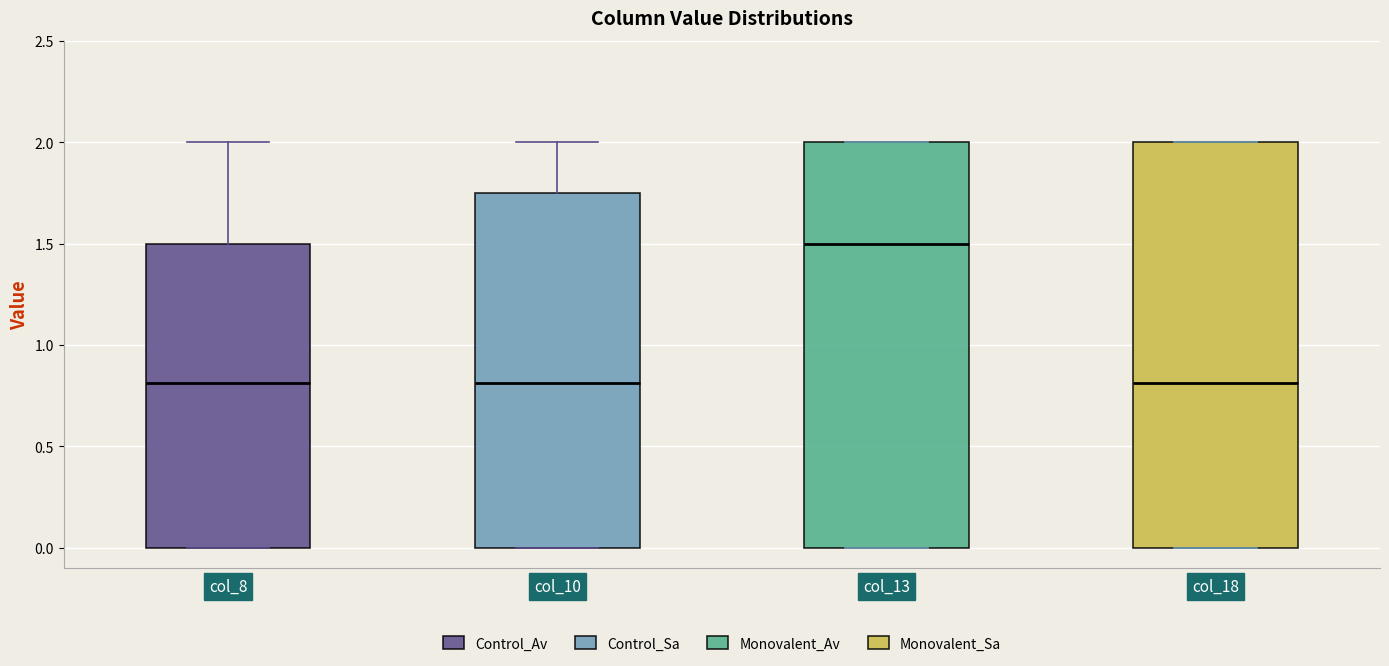

Reading left to right, transcribe this box plot: for each box, give where its median line is, the range the box spans, and where its two whiskers end, as read against the y-axis. The values are not printed on the chart, so give them approximately, as read against the axis.

col_8: median 0.80, box 0.00 to 1.50, whiskers 0.00 to 2.00
col_10: median 0.80, box 0.00 to 1.75, whiskers 0.00 to 2.00
col_13: median 1.50, box 0.00 to 2.00, whiskers 0.00 to 2.00
col_18: median 0.80, box 0.00 to 2.00, whiskers 0.00 to 2.00